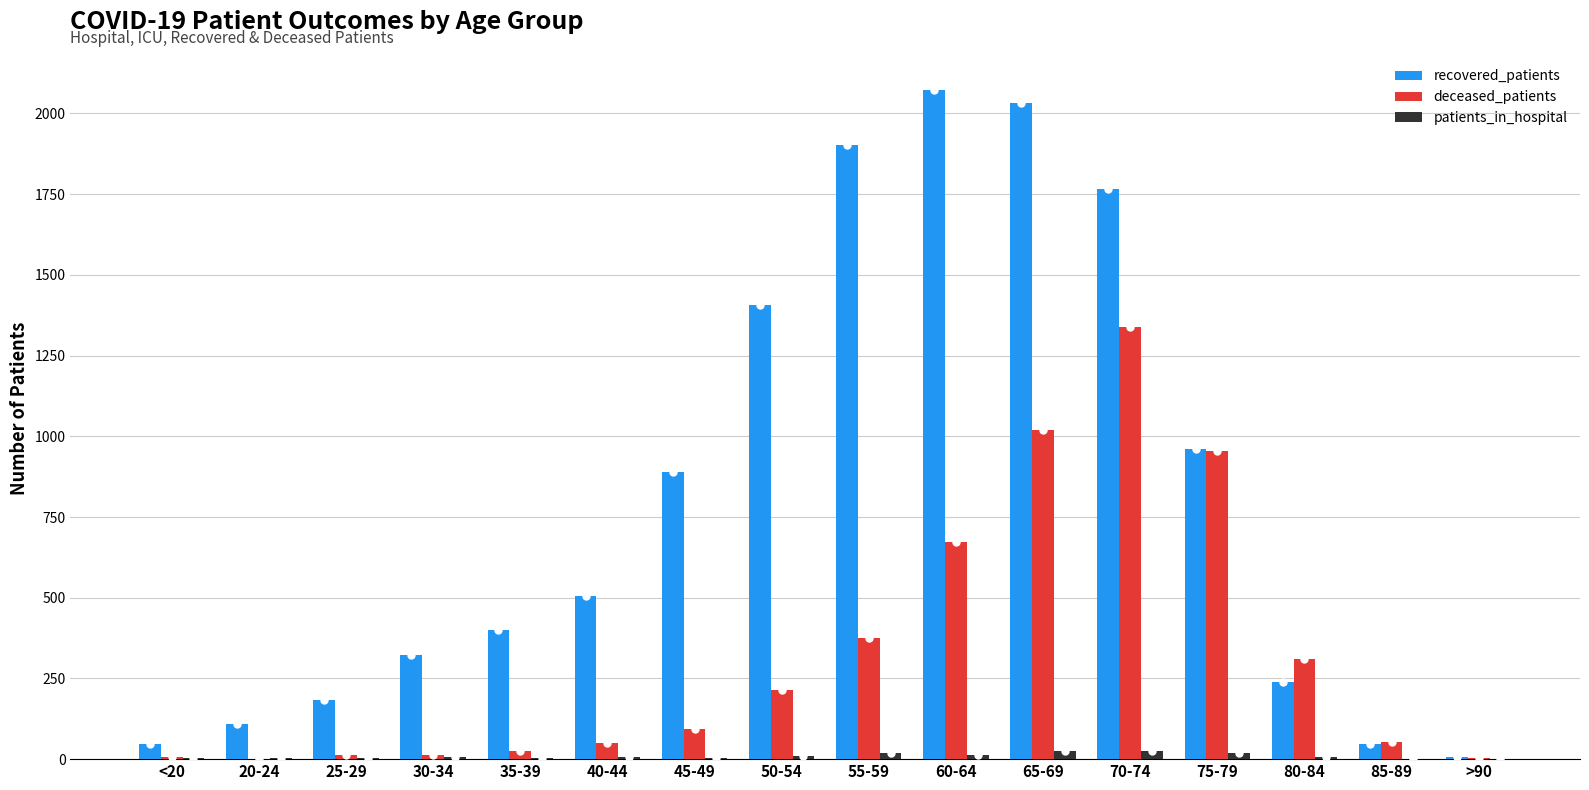

What is the average value of the recovered_patients series?

806